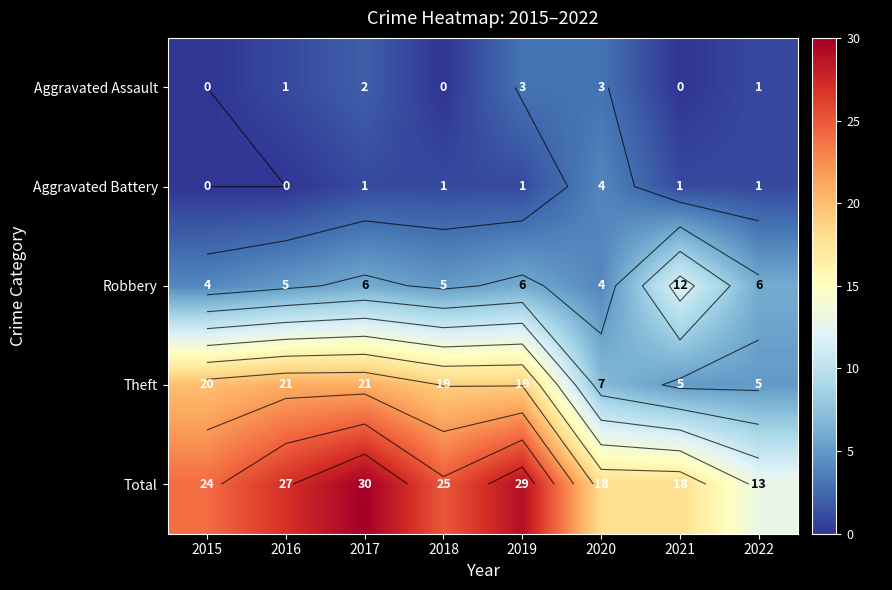

Rank the categories by Total value from lowest to highest.

2022, 2020, 2021, 2015, 2018, 2016, 2019, 2017